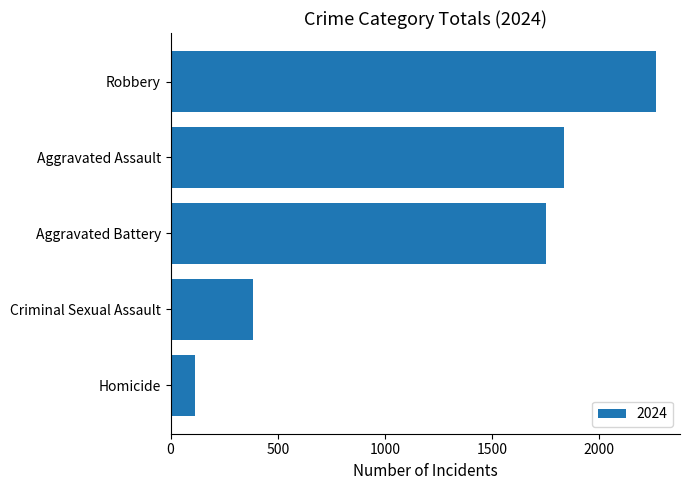

What is the greatest value displayed?

2263